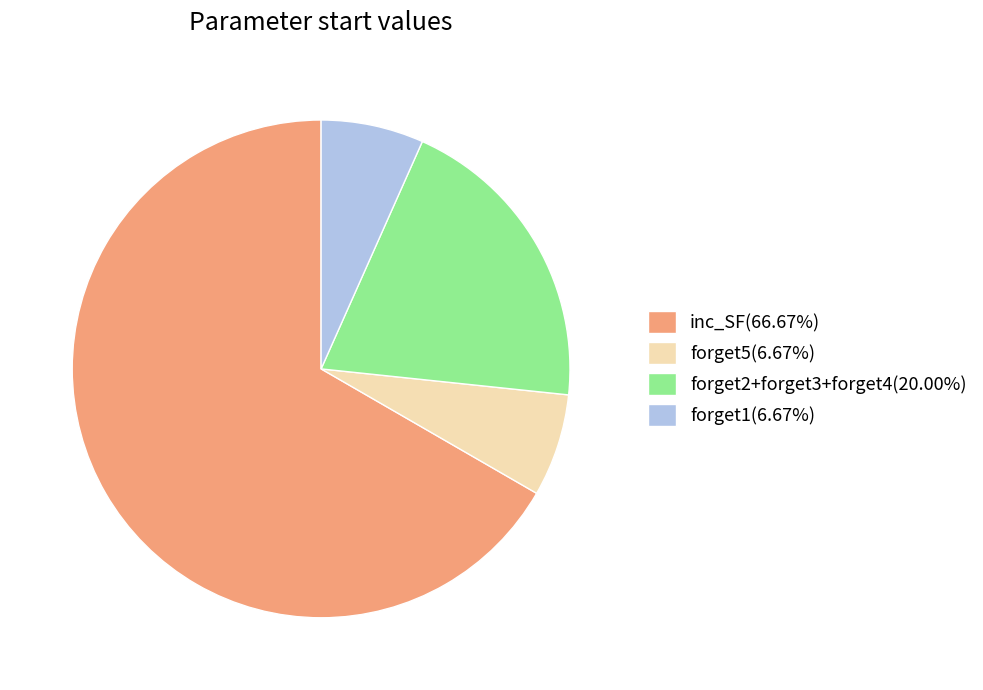

Do forget2+forget3+forget4(20.00%) and forget1(6.67%) together represent more than half of the pie?

No